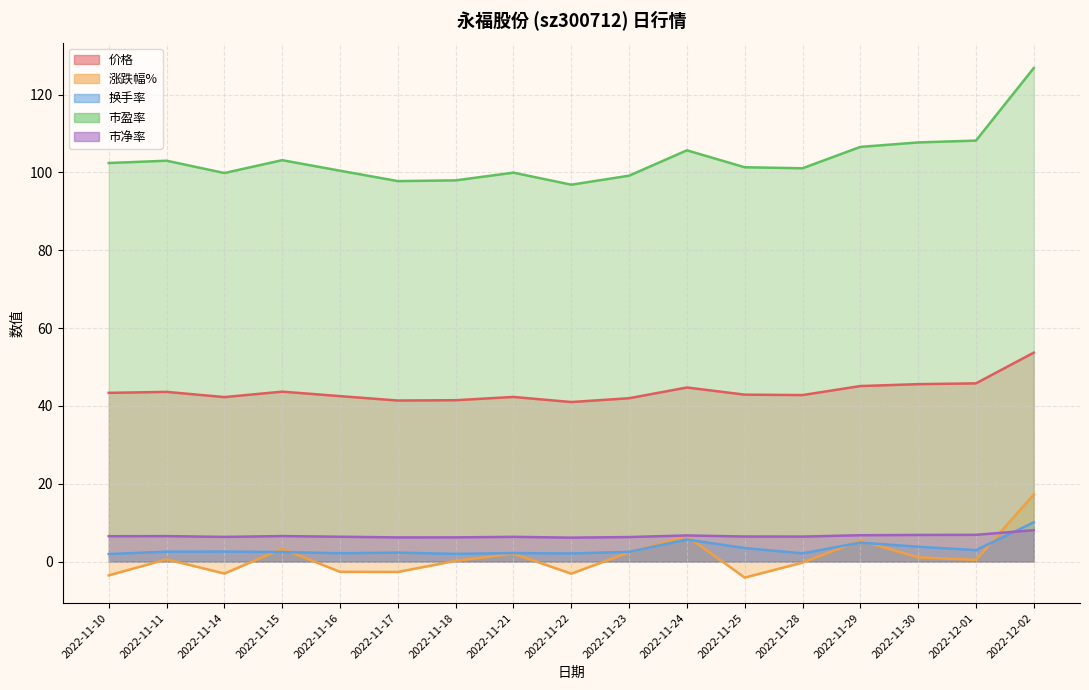

What is the smallest value displayed?

-4.1